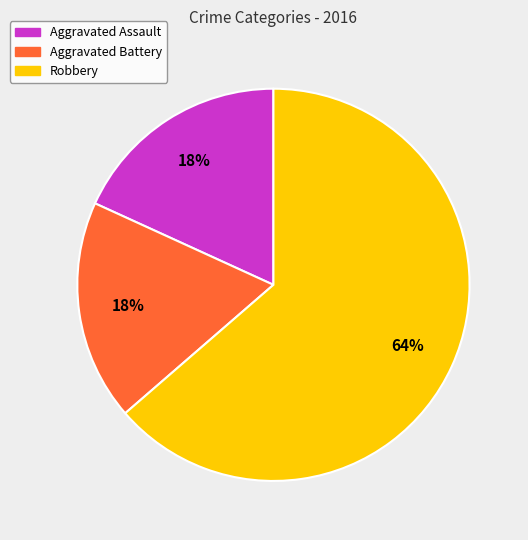

Count the number of slices in the pie.

3